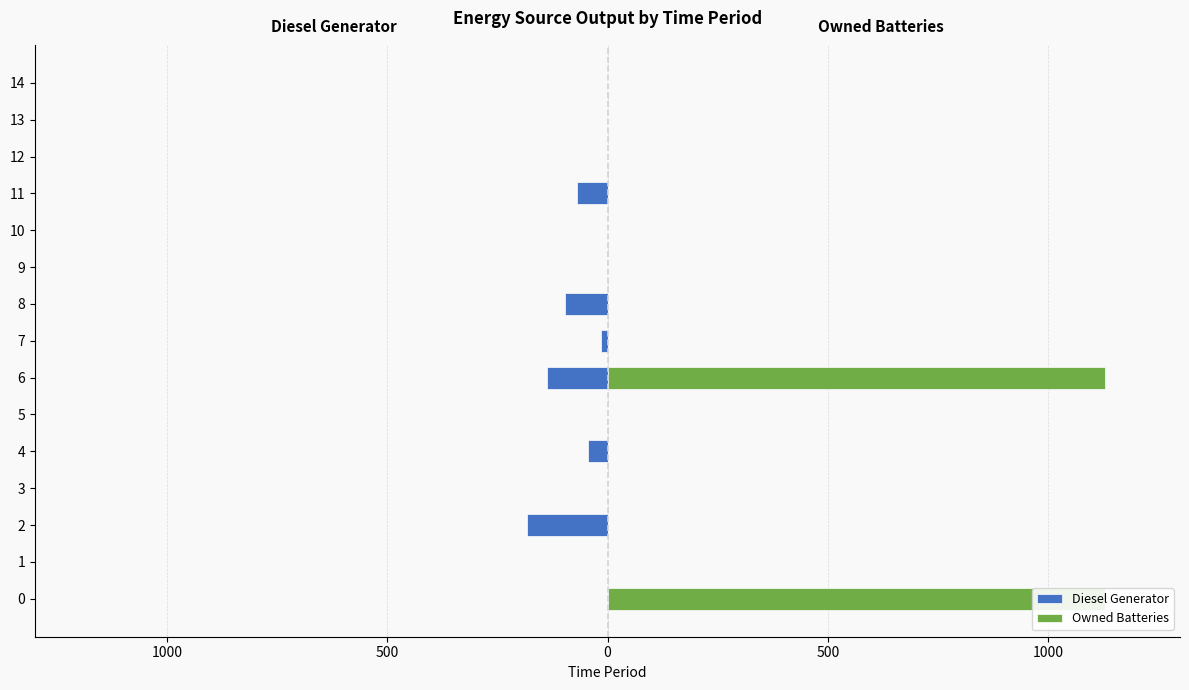

The Owned Batteries series shows -559 at 11. True or false?

False